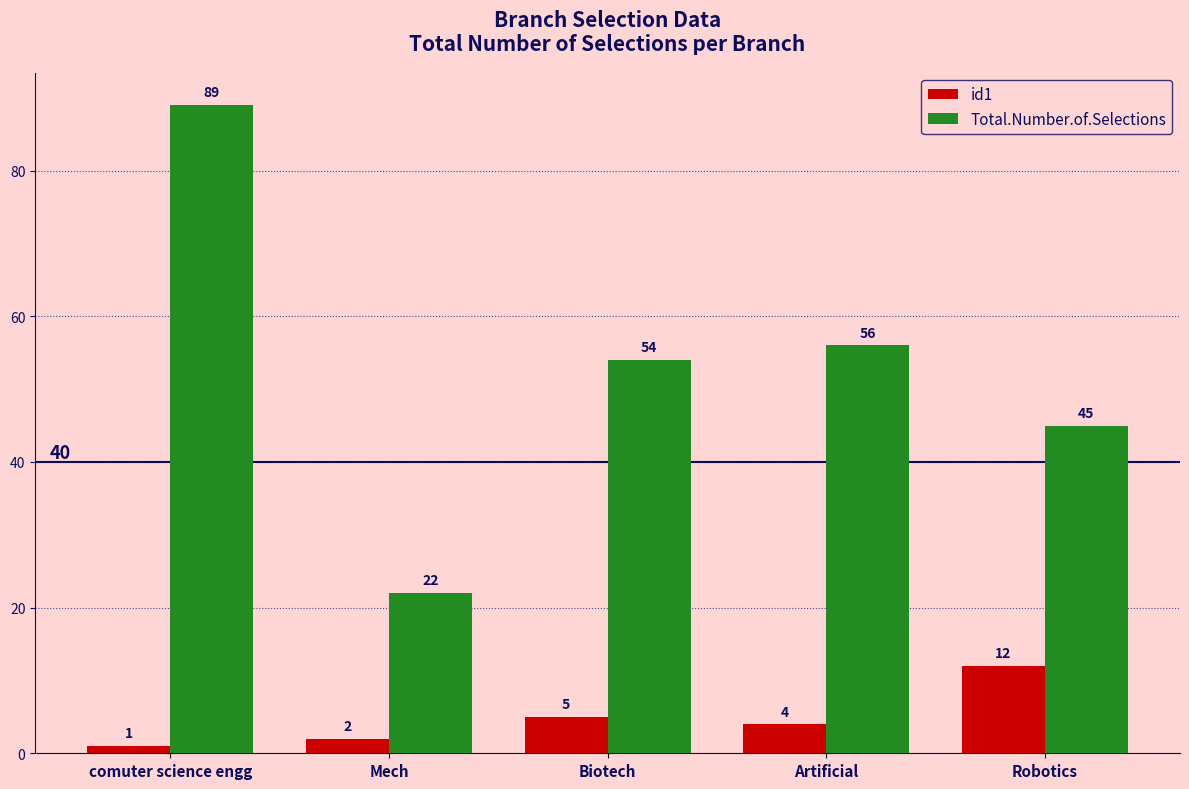

Reading left to right, list all the values displayed in this chart.

id1: 1	2	5	4	12
Total.Number.of.Selections: 89	22	54	56	45